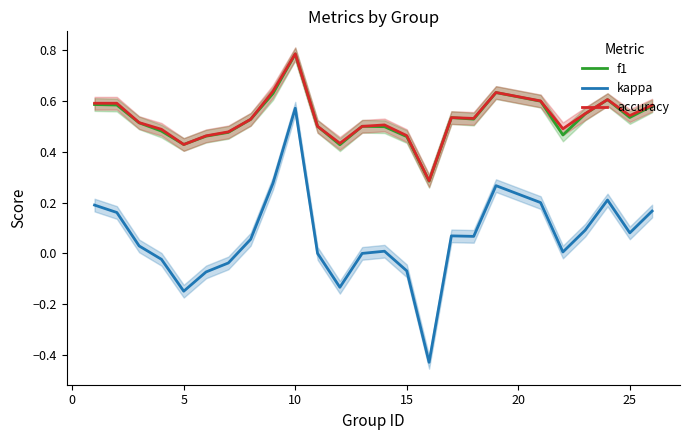

True or false: accuracy and kappa intersect in this chart.

False